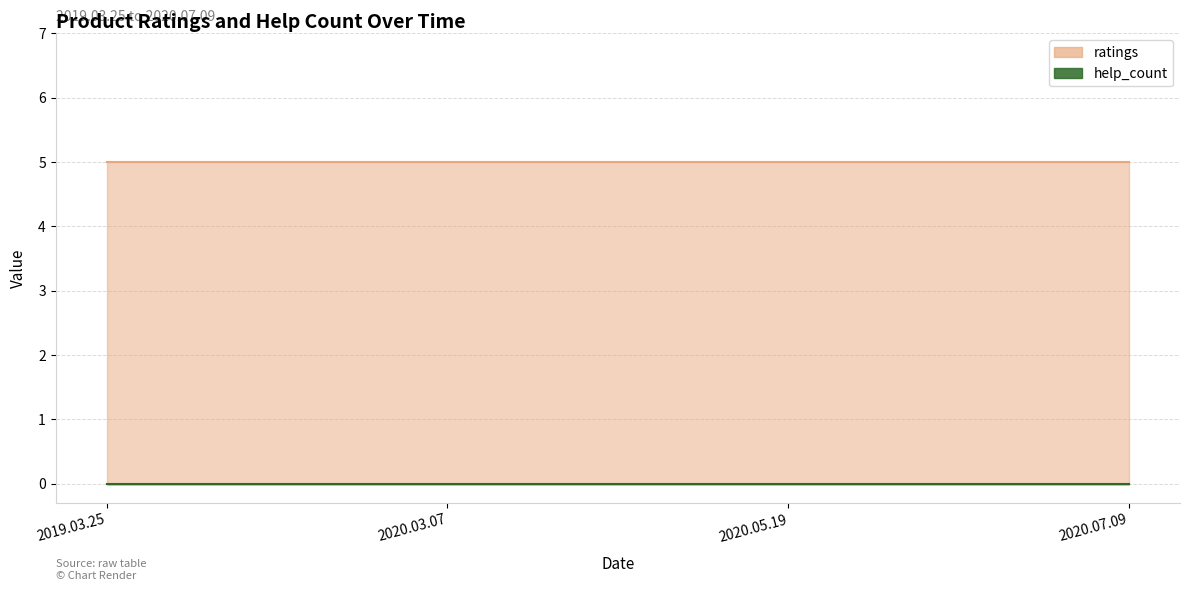

At which category does the chart reach its peak across all series?

2019.03.25